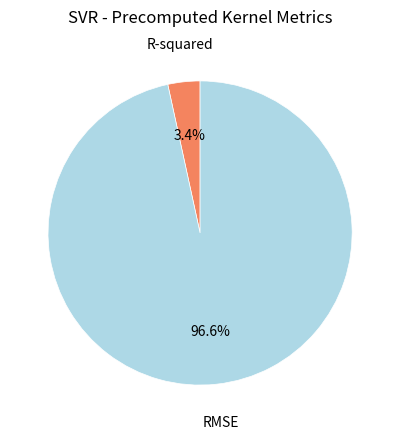

How many slices are in this pie chart?

2